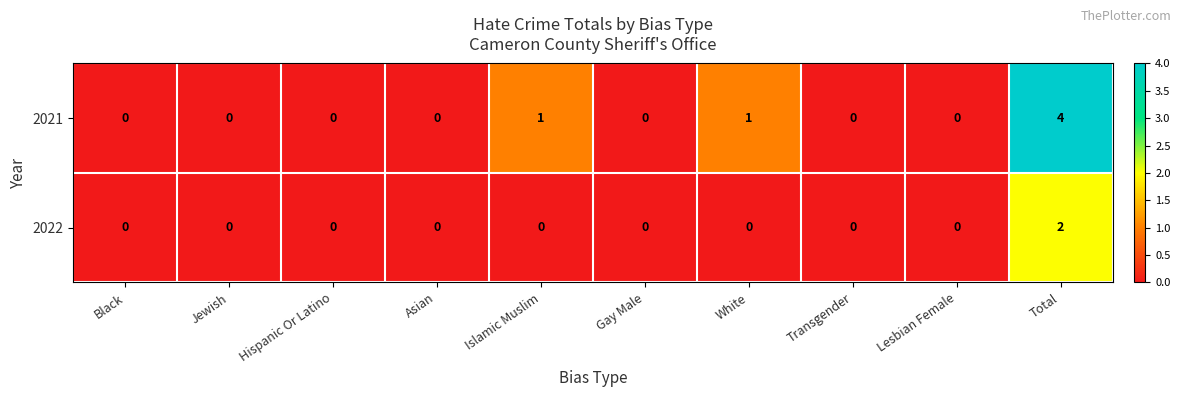

Is the value of 2021 at Asian greater than the value of 2022 at Total?

No